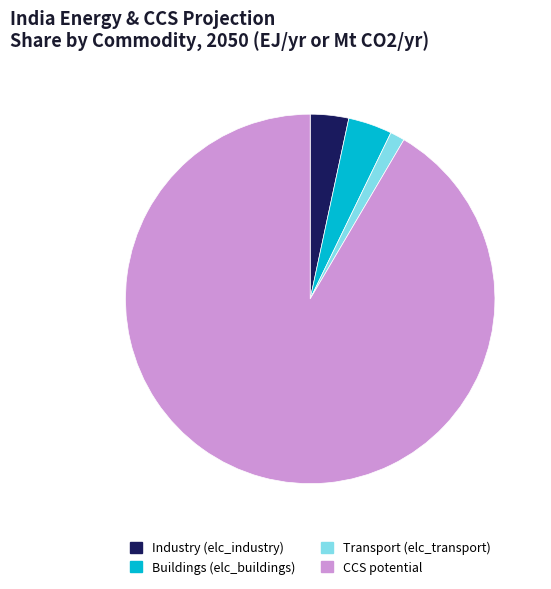

How many segments does this pie chart have?

4